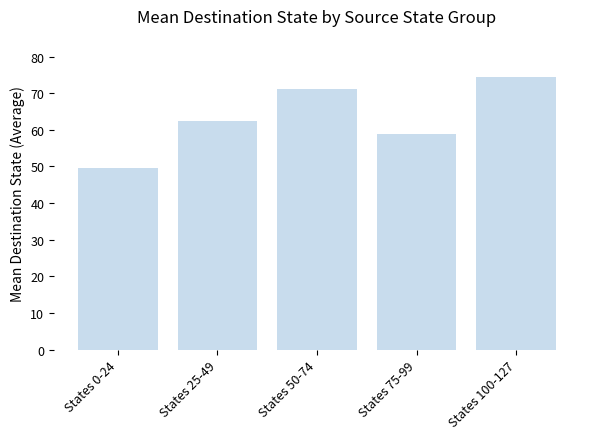

Rank the categories by value from lowest to highest.

States 0-24, States 75-99, States 25-49, States 50-74, States 100-127